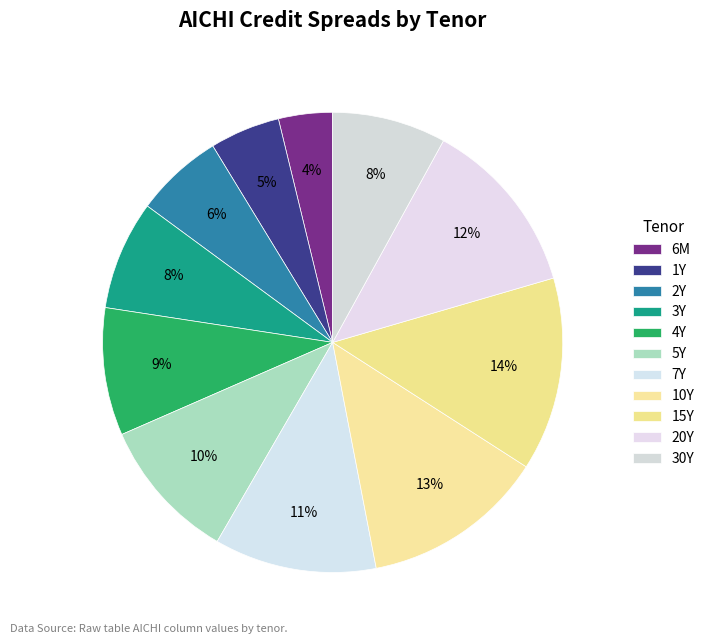

Is there any slice that represents more than half of the pie?

No